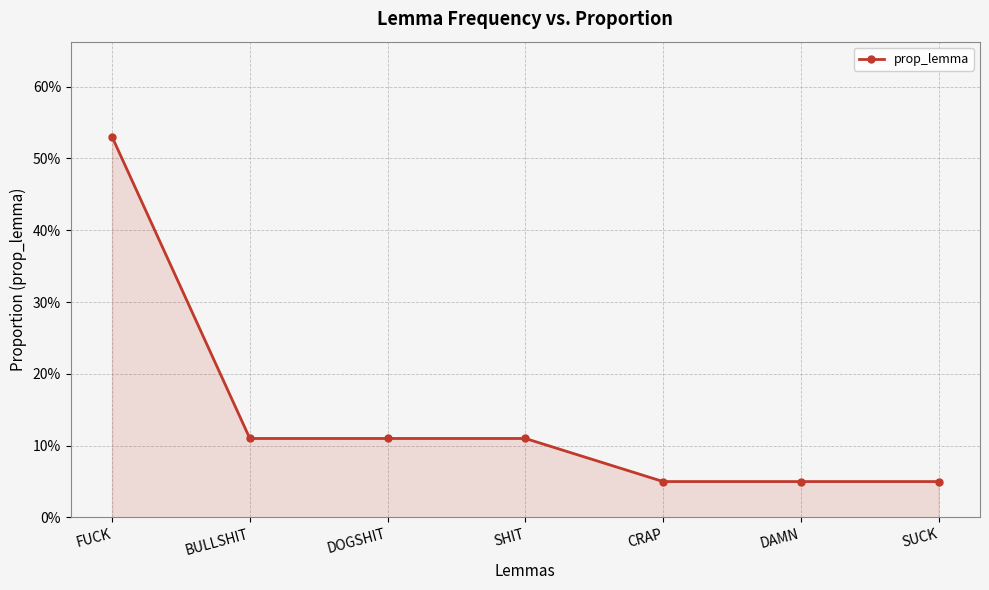

Is this an area chart (filled region under the line)?

Yes